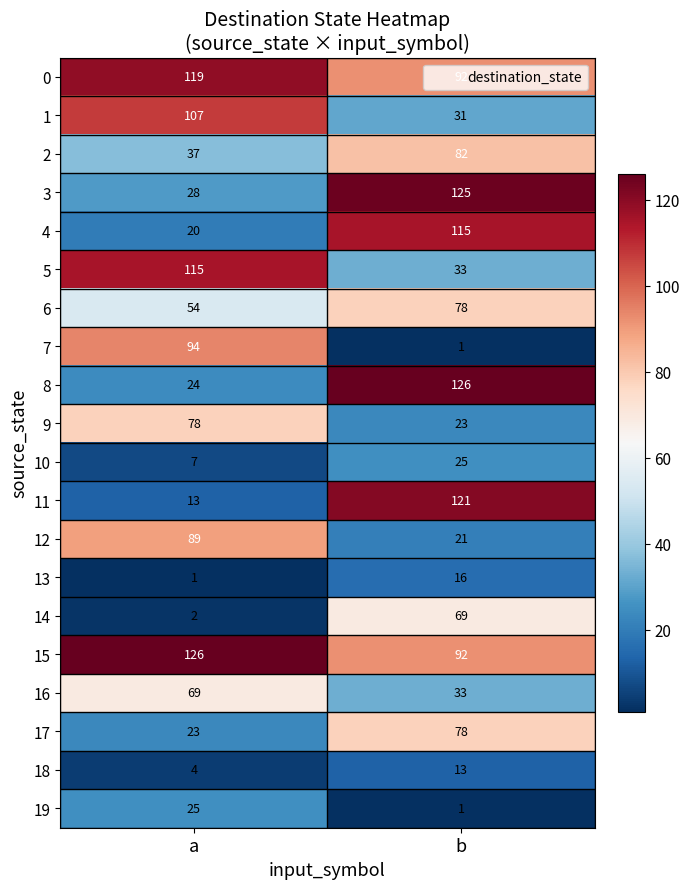

The 12 series shows 139 at a. True or false?

False